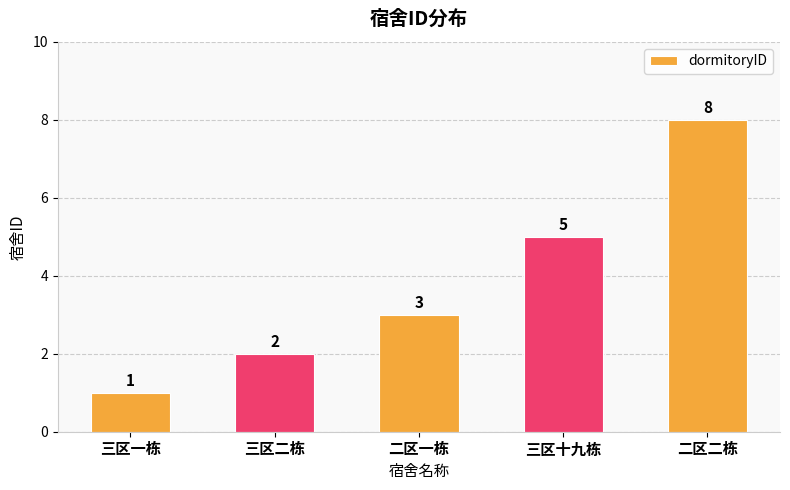

Count the values in the range 2 to 5.

3